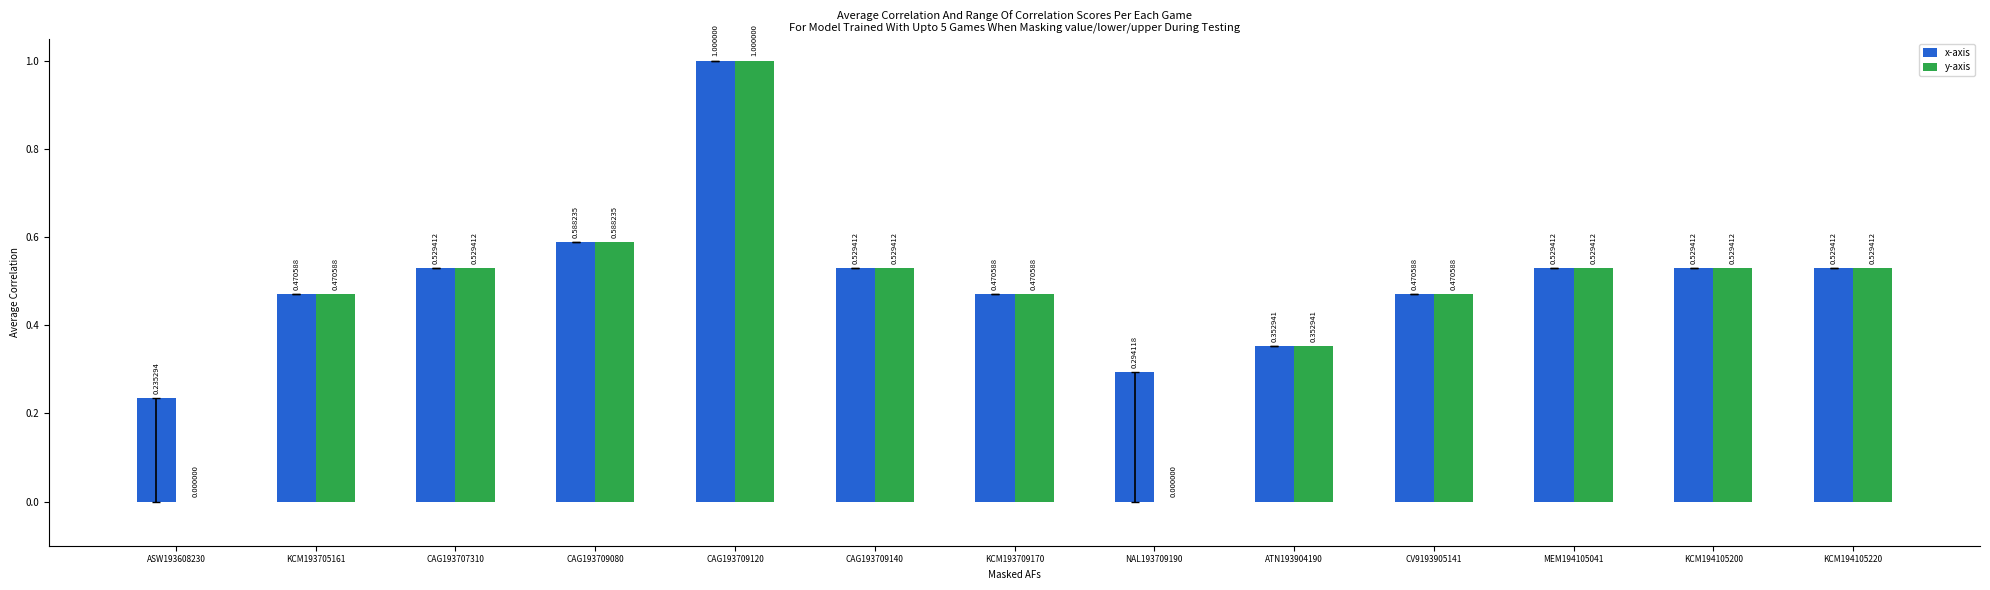

At which label does y-axis reach its peak?

CAG193709120